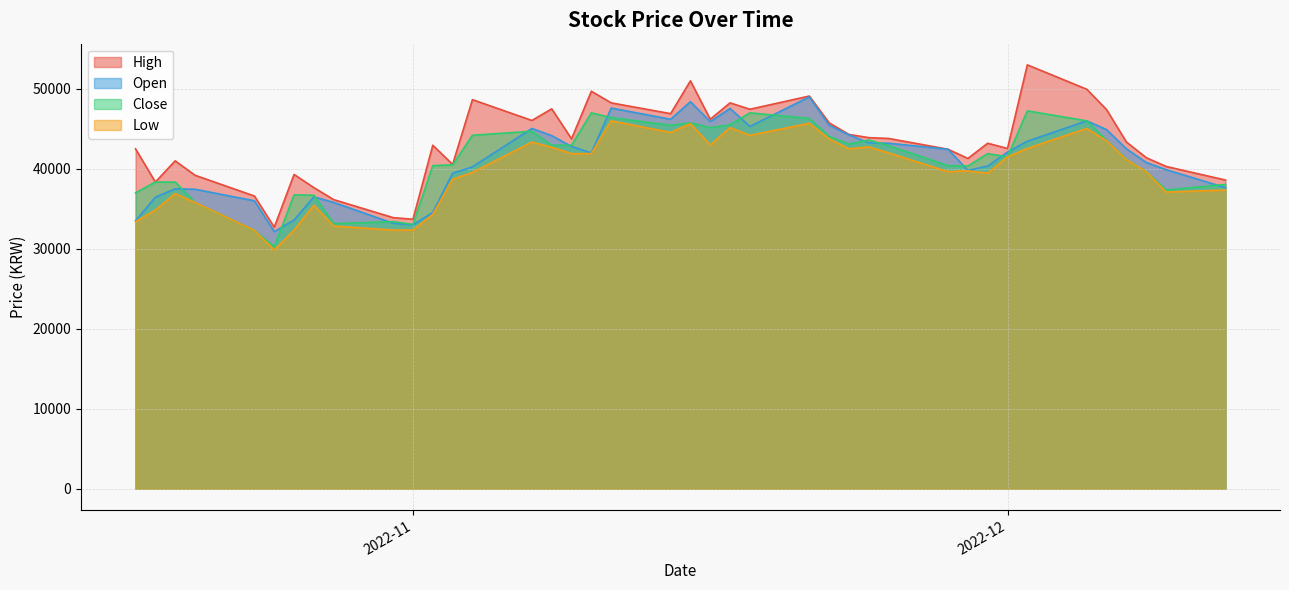

What is the difference between the Open values at 2022-12-08 and 2022-12-07?

1700